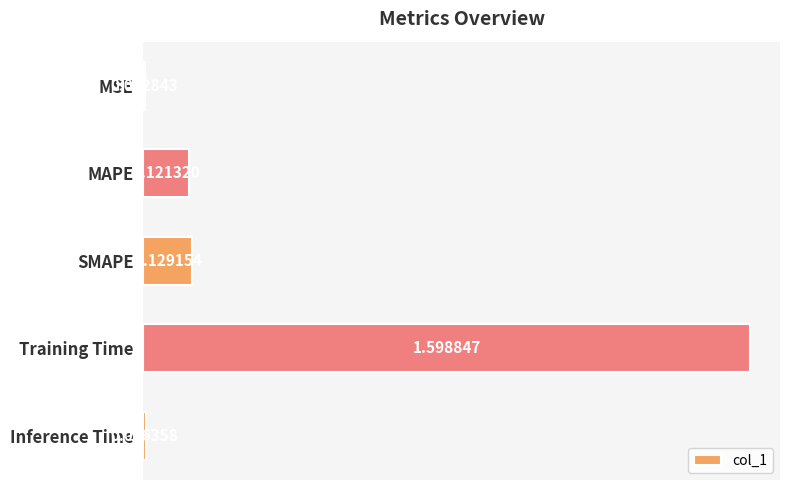

Where is the data nearest to the value 0?

MSE